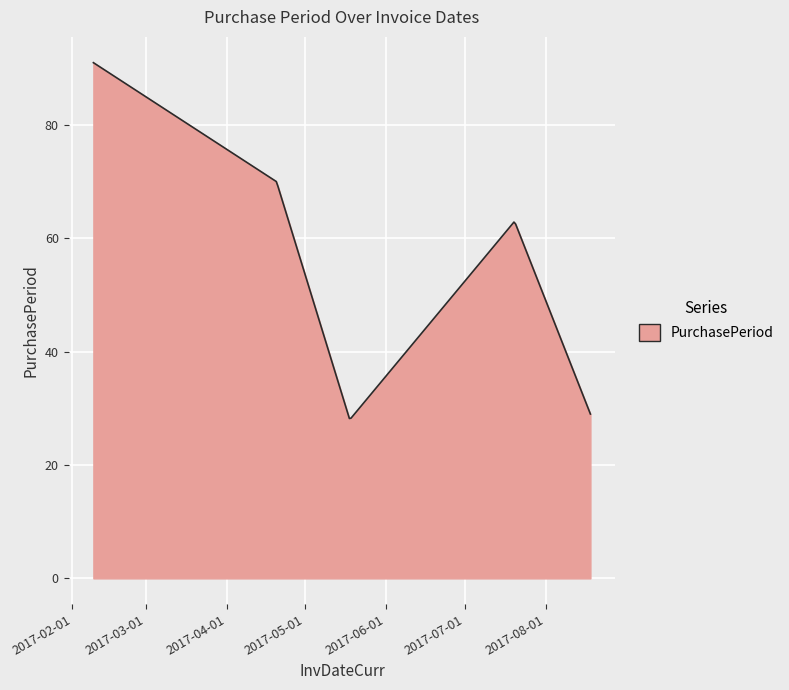

What is the difference between the maximum and minimum values?

62.8